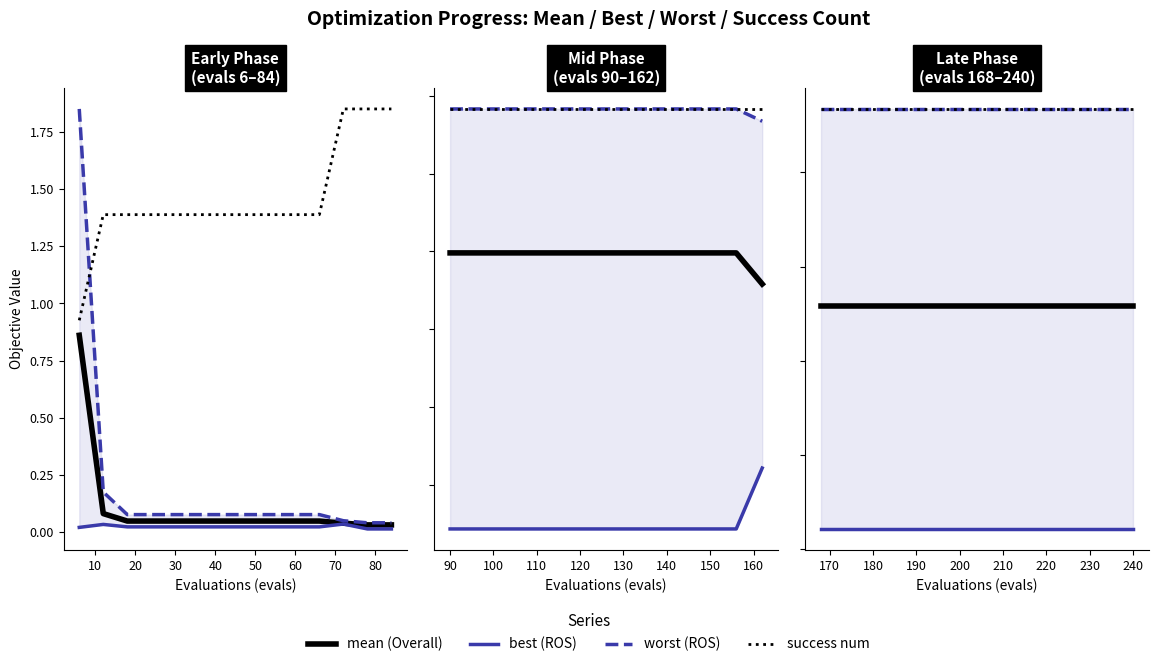

Does the chart display data point markers on the line(s)?

No